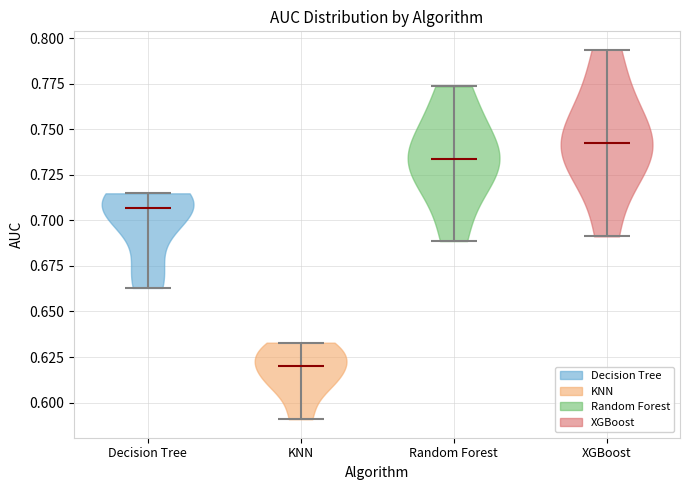

What is the lowest point the violin for XGBoost reaches on the y-axis? The values are not printed on the chart, so give them approximately, as read against the axis.

0.690